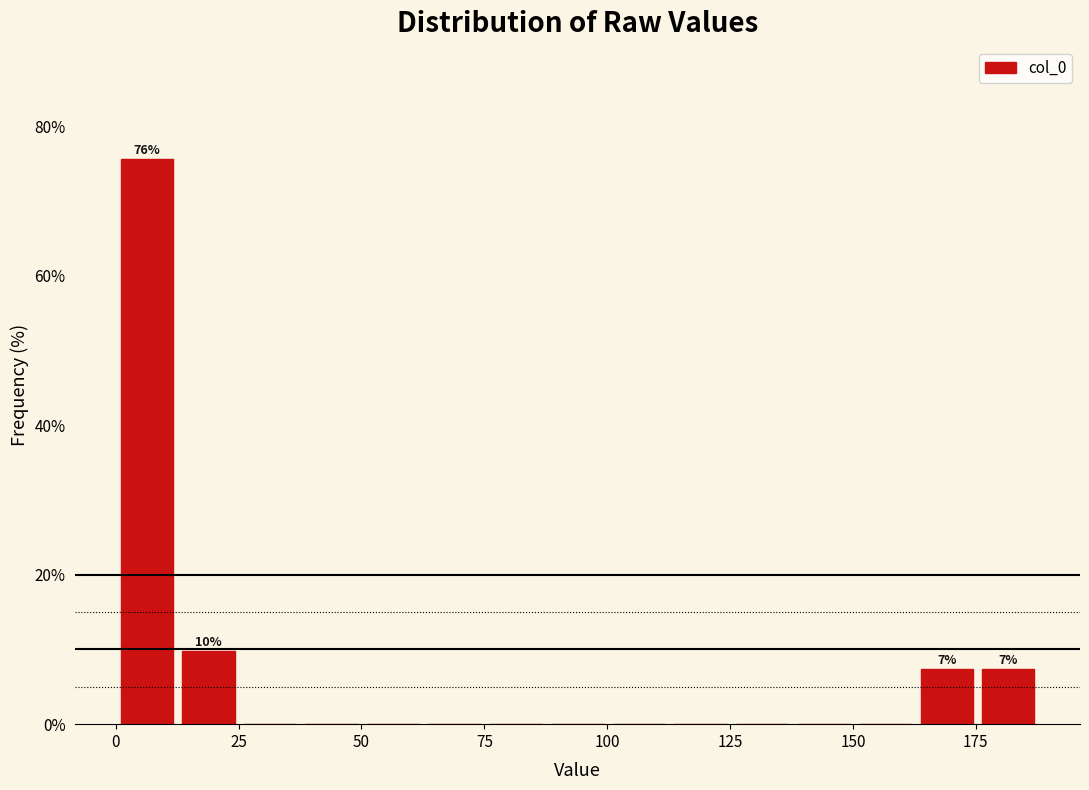

Read against the x-axis, roughly where is the centre of the tallest bar?

5